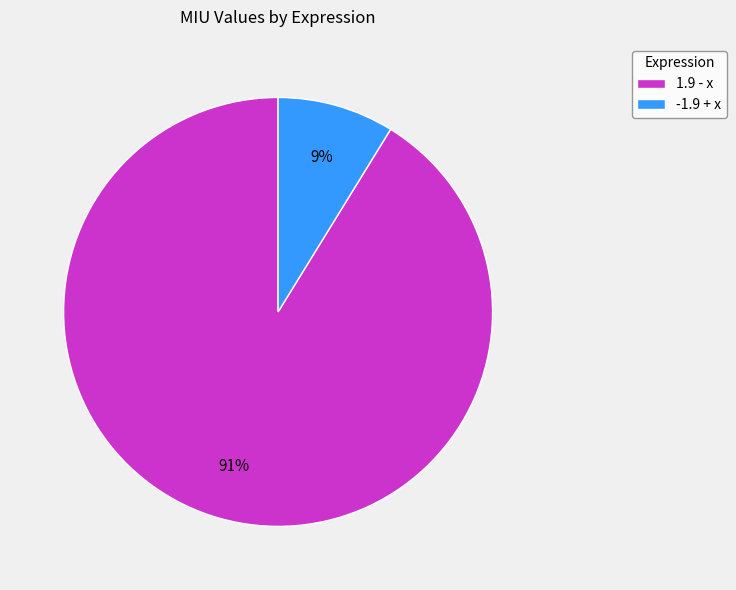

What percentage is the 1.9 - x slice, to the nearest percent?

91%